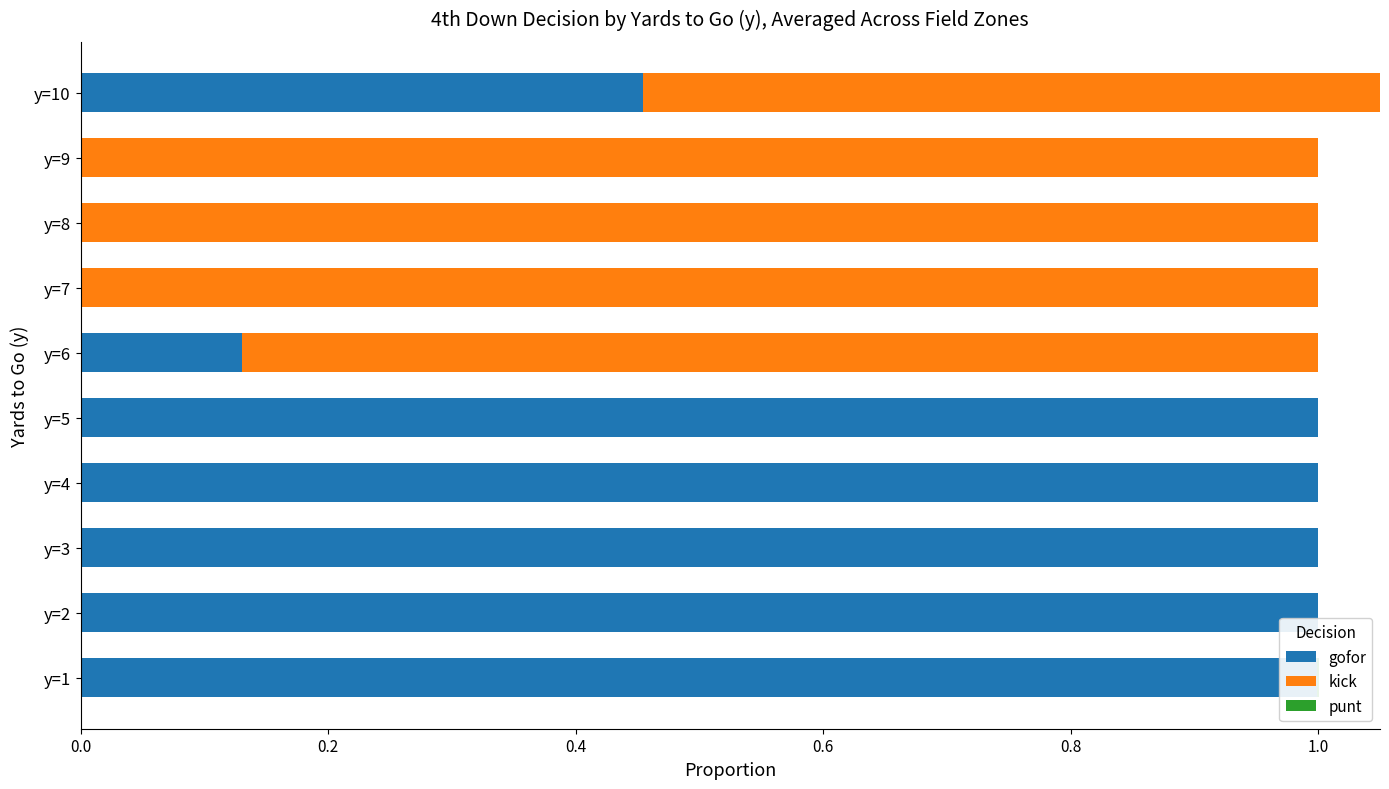

Which series has the widest spread of values?

gofor